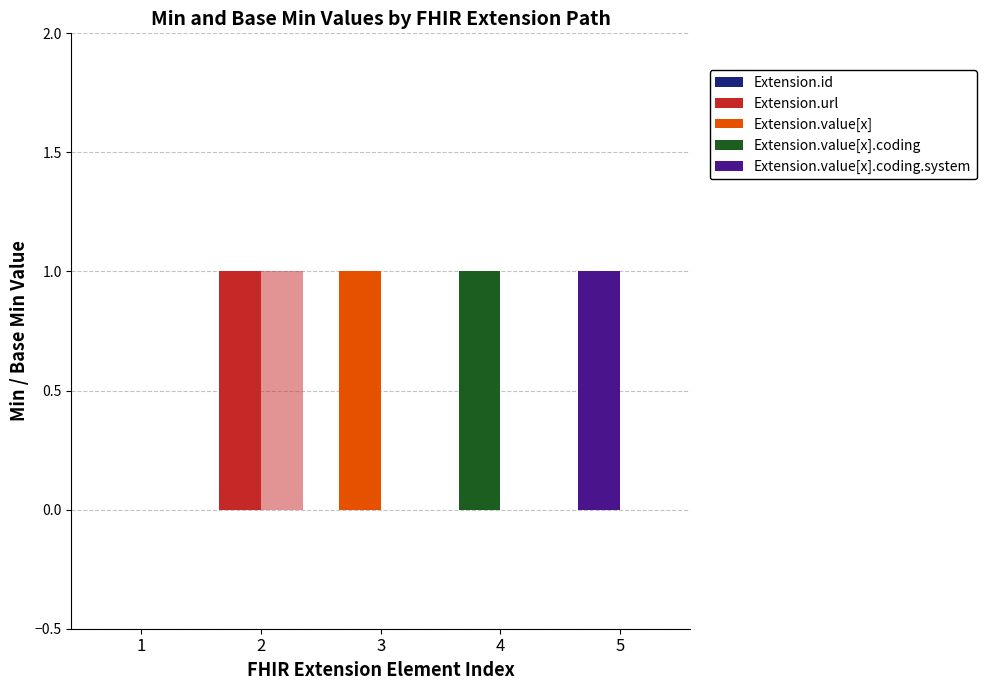

Count the number of categories in the chart.

5